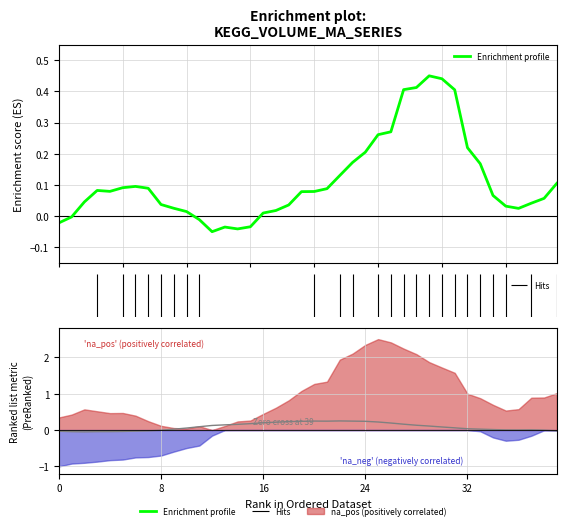

What is the spread (max minus min) of values at 12?

0.2